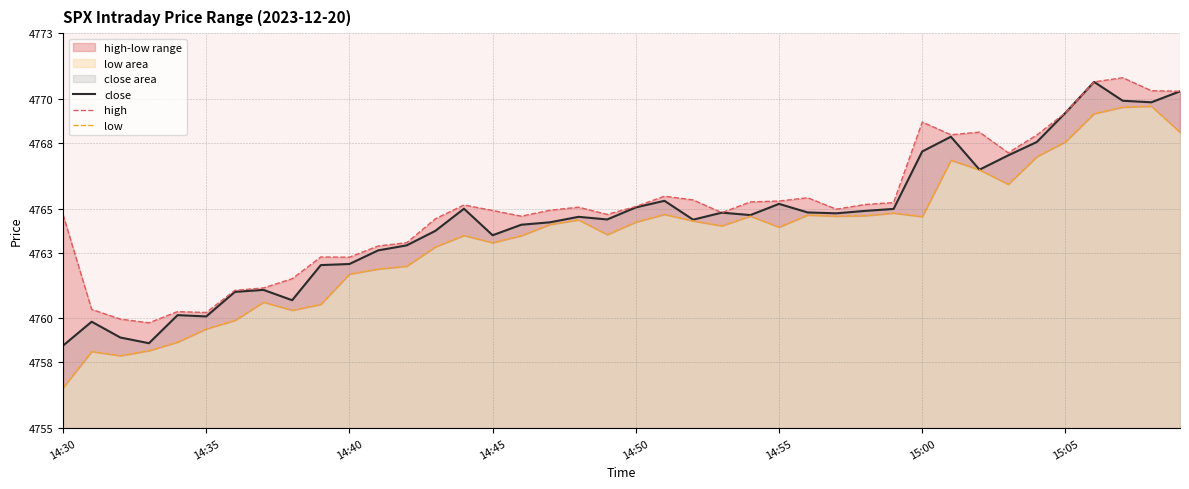

What value does the high series have at 14?

4765.2